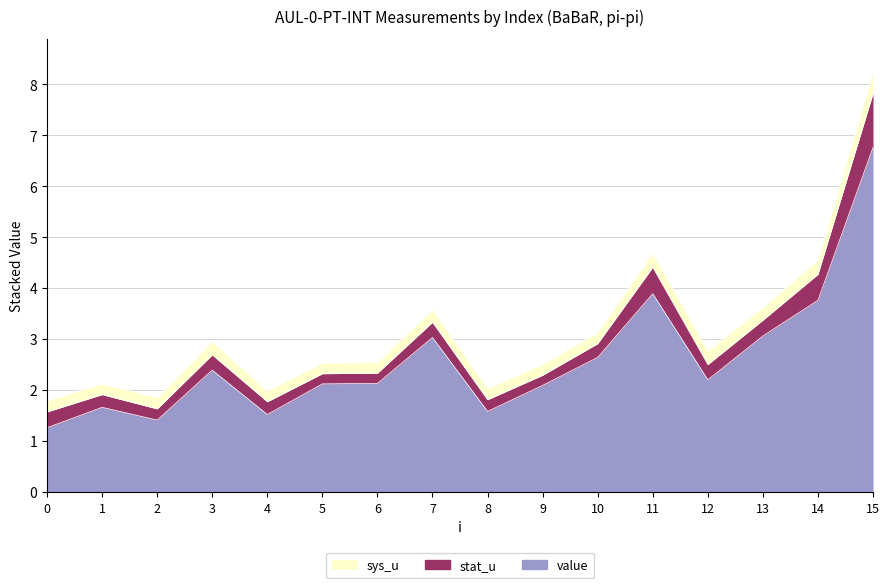

Rank the categories by value value from lowest to highest.

0, 2, 4, 8, 1, 9, 5, 6, 12, 3, 10, 7, 13, 14, 11, 15